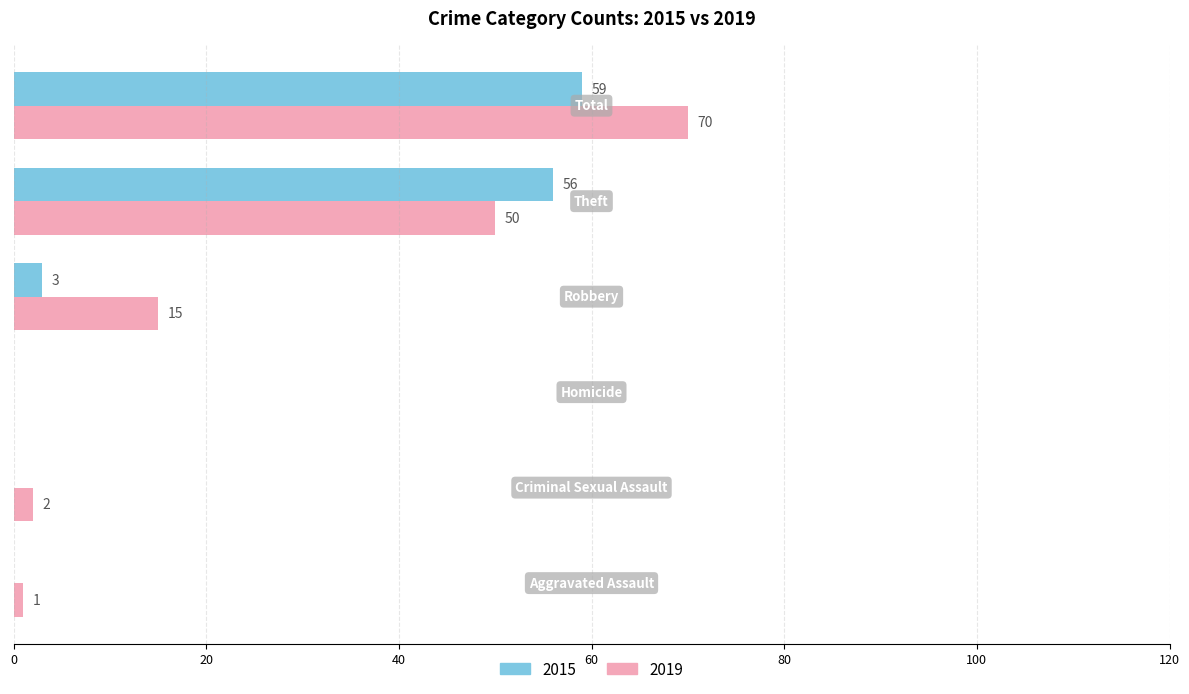

What is the greatest value displayed?

70